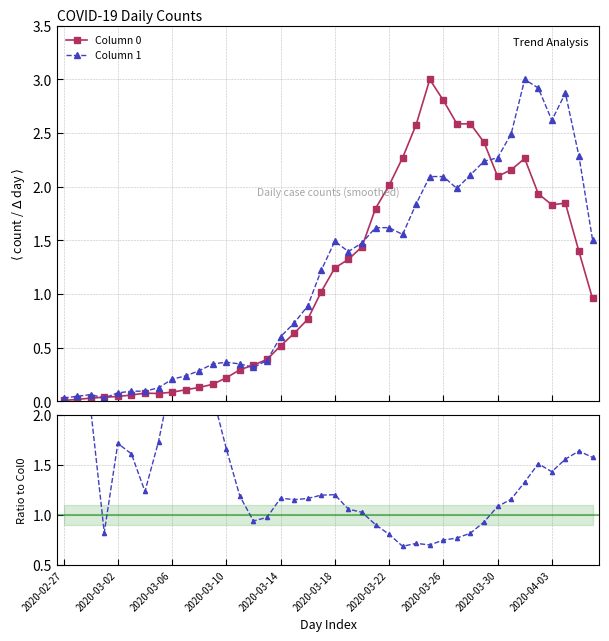

What is the value of the Column 0 point at the 33rd from the left?

2.1